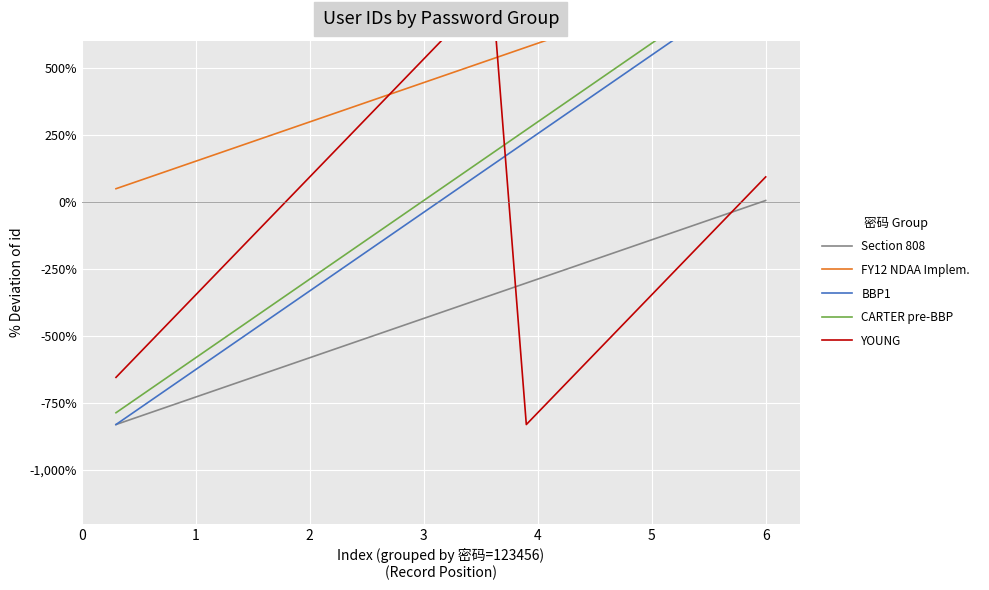

What is the difference between the maximum and minimum values in the CARTER pre-BBP series?

16.7